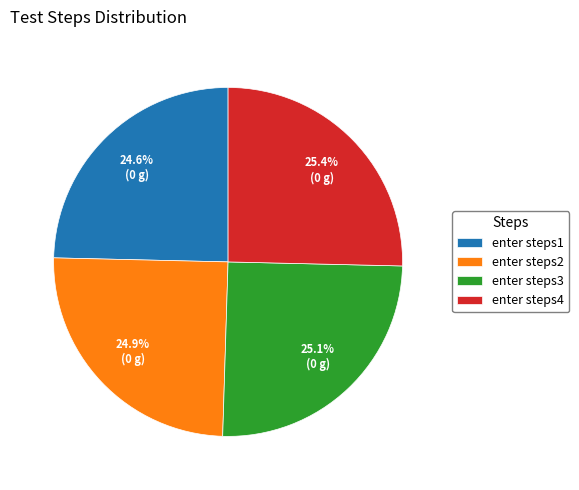

Does enter steps1 account for over 50% of the chart?

No